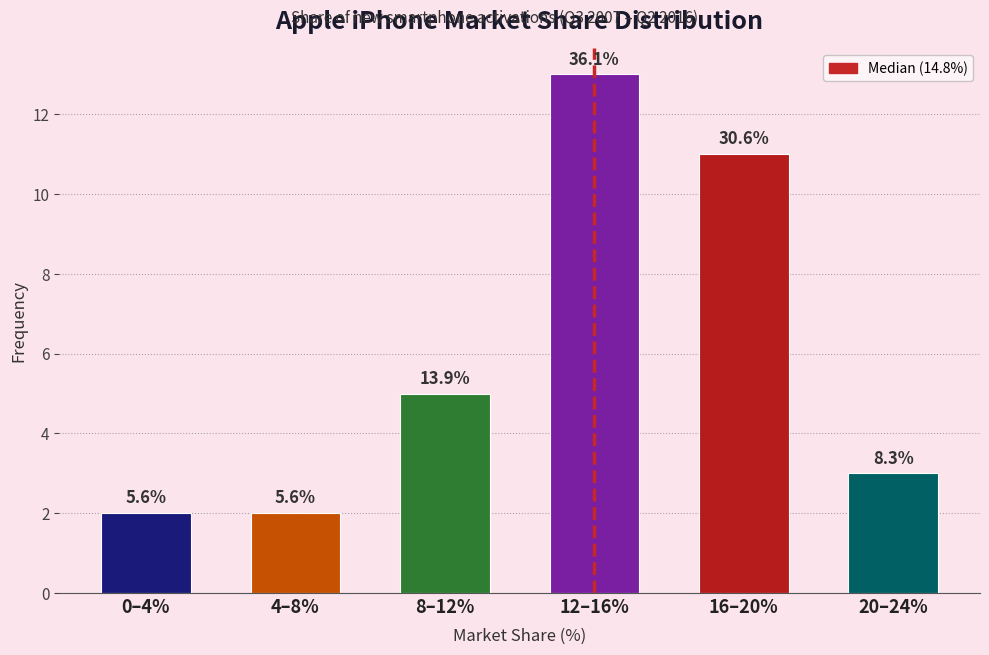

Are the bars horizontal?

No